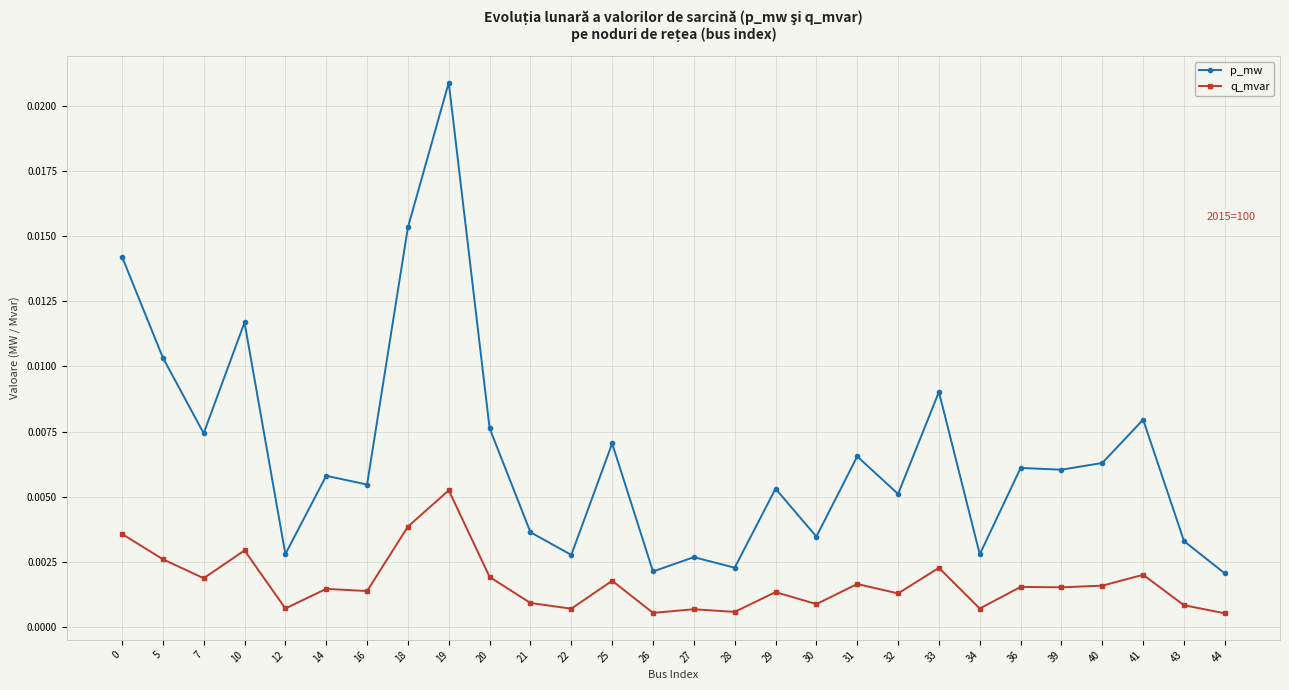

At which category does the chart reach its peak across all series?

19